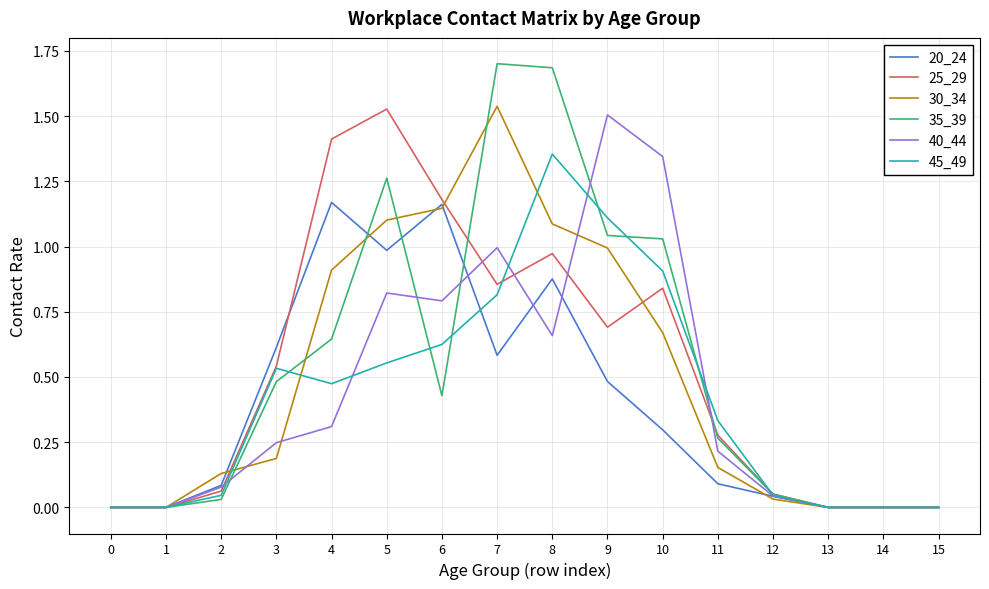

Is the value of 35_39 at 2 greater than the value of 45_49 at 7?

No